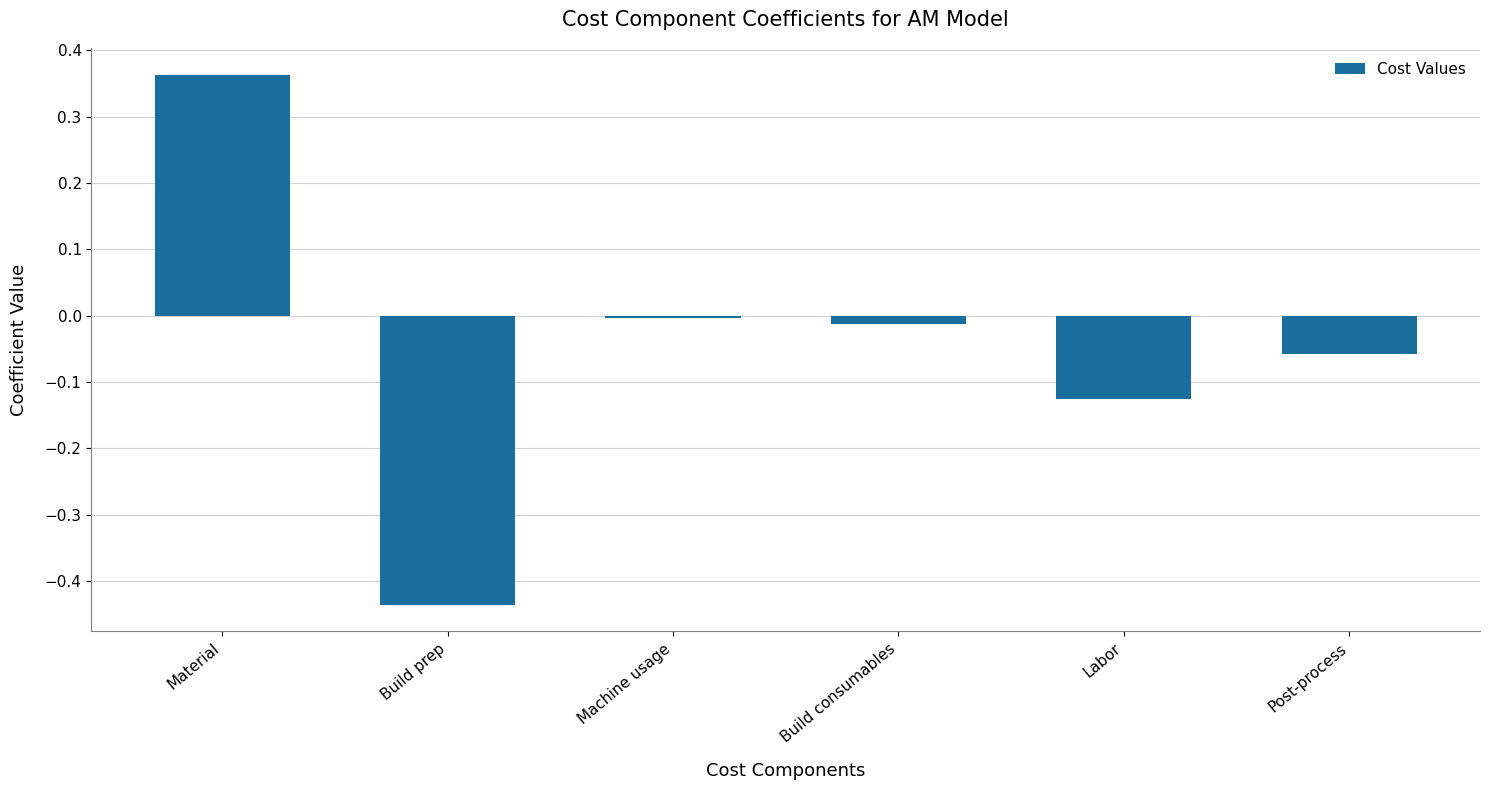

At which label does the data first exceed 0?

Material